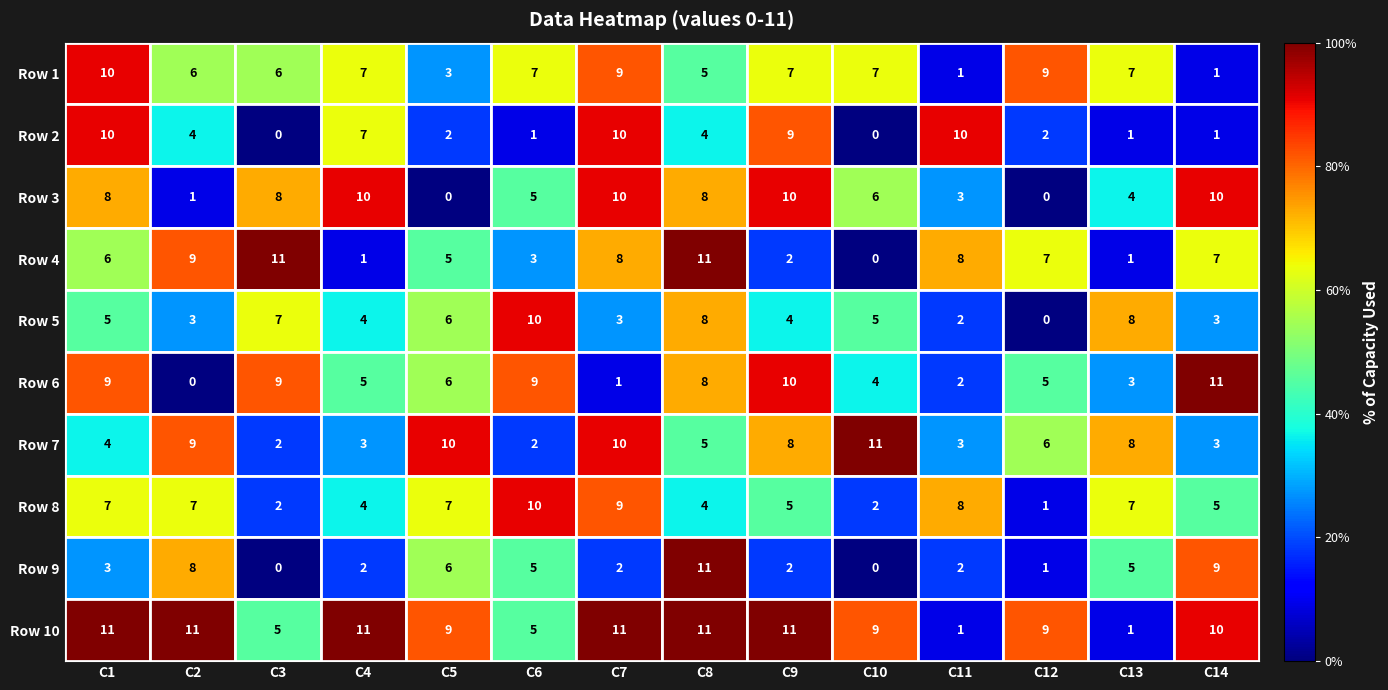

How many Row 2 values are between 1 and 9?

9